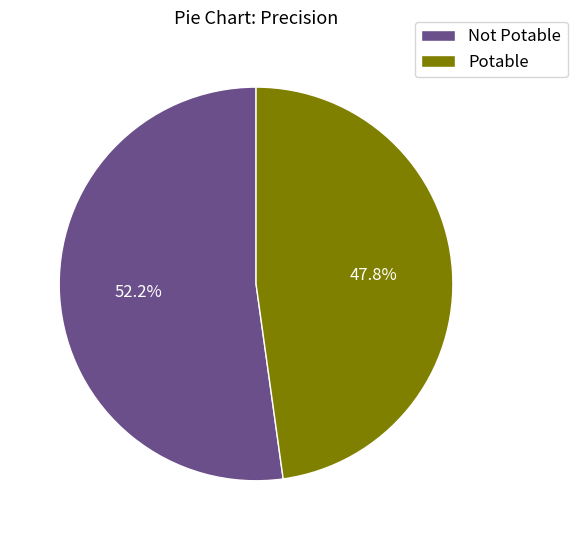

What is the largest slice in the pie chart?

Not Potable